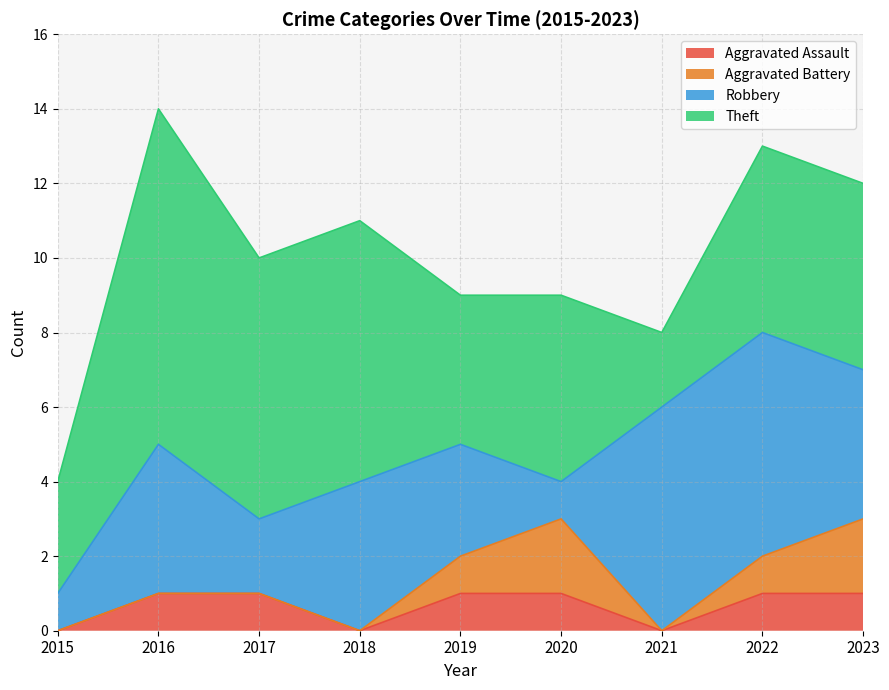

Is it true that Robbery equals 5 at 2019?

False